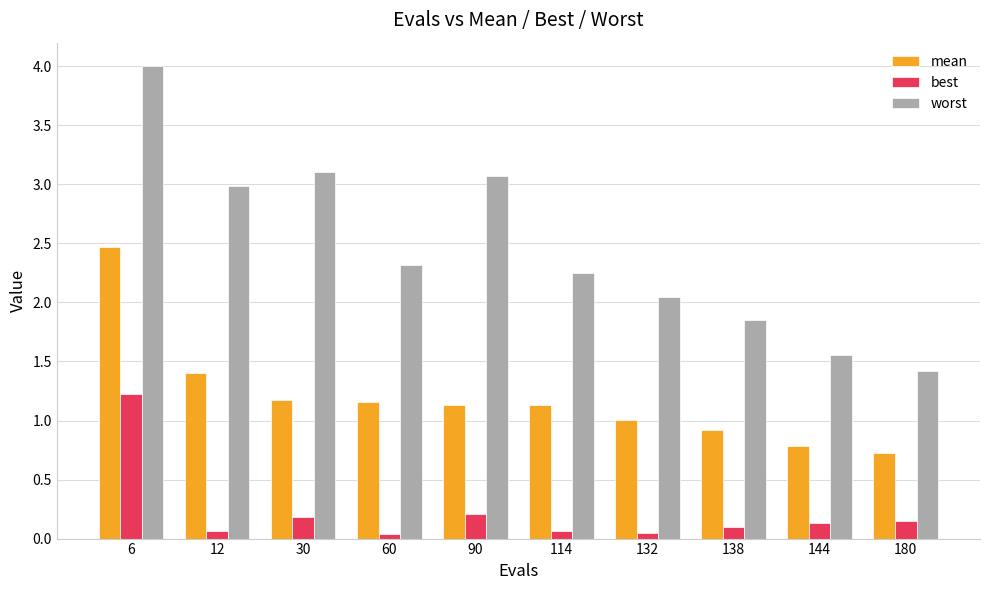

At which label is mean closest to 1?

132